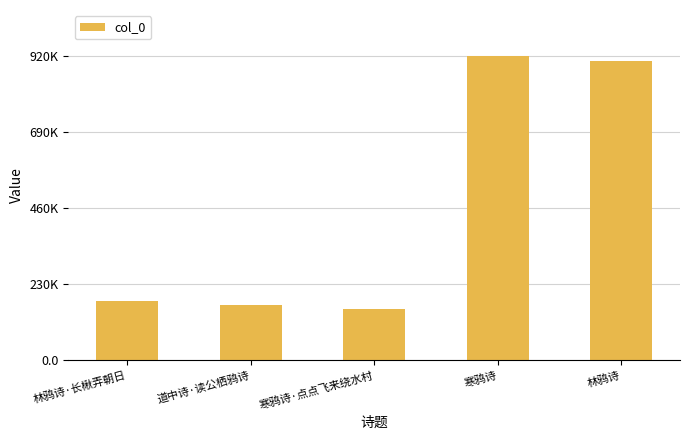

Reading right to left, what are all the values shown in this chart?

902166	919592	153713	165766	178617